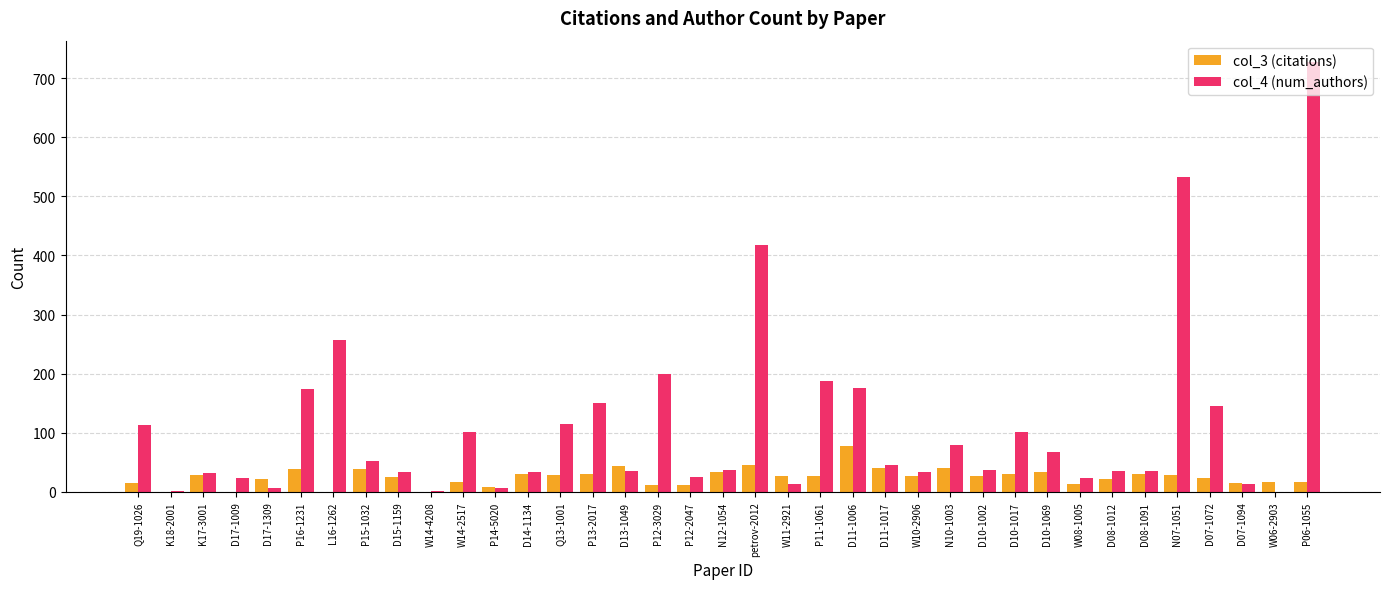

Which category has the highest value across all series?

P06-1055